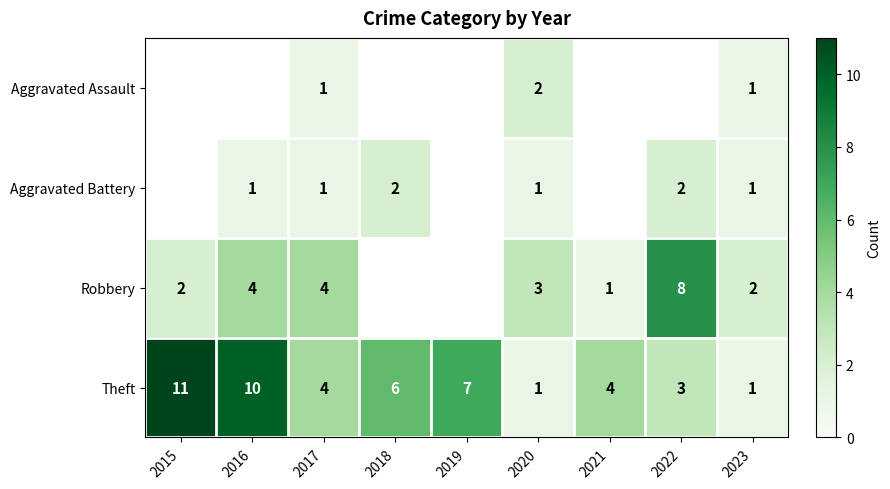

How many data points does each series have?

9